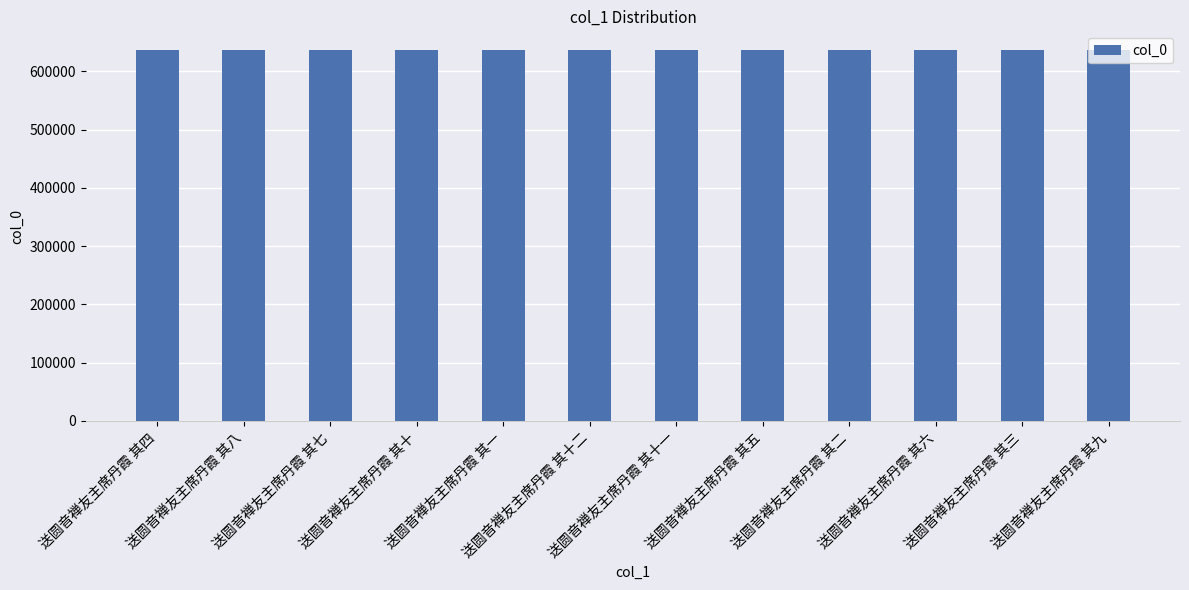

What is the greatest value displayed?

636962